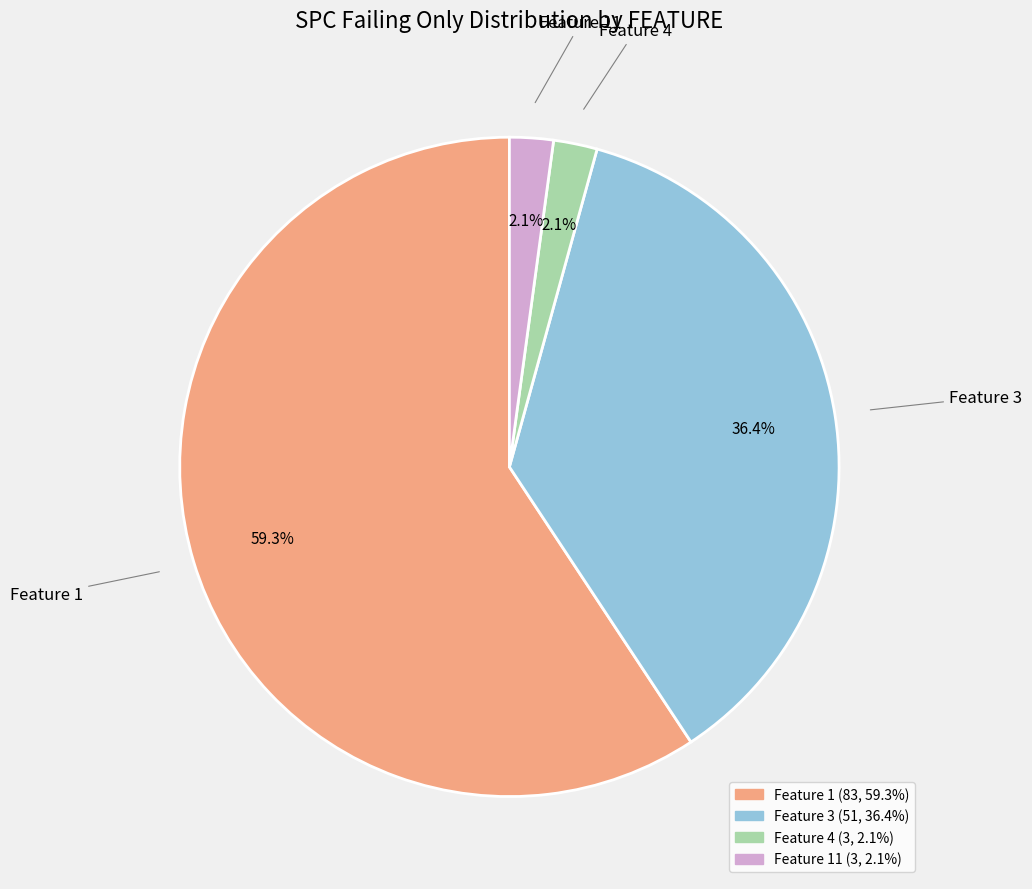

Does any single category account for the majority?

Yes